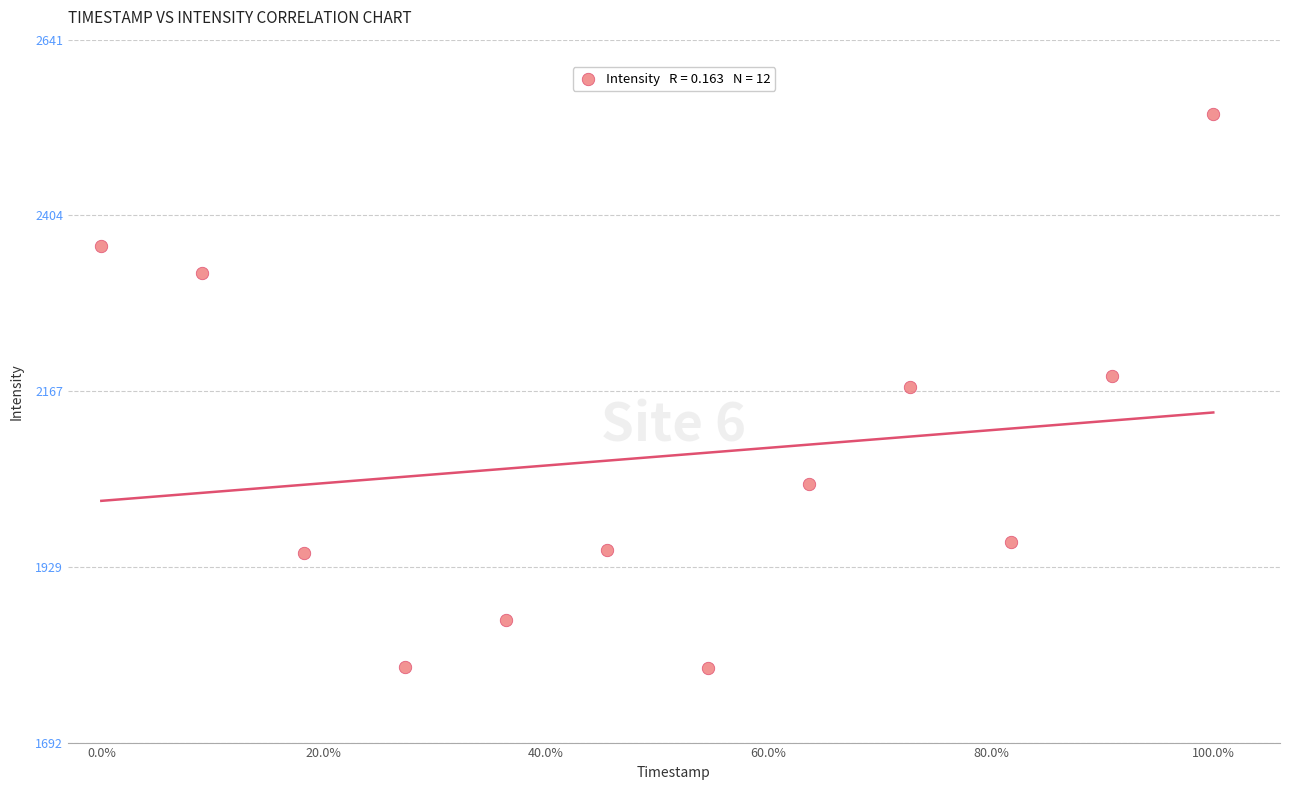

What is the average X value?

0.5